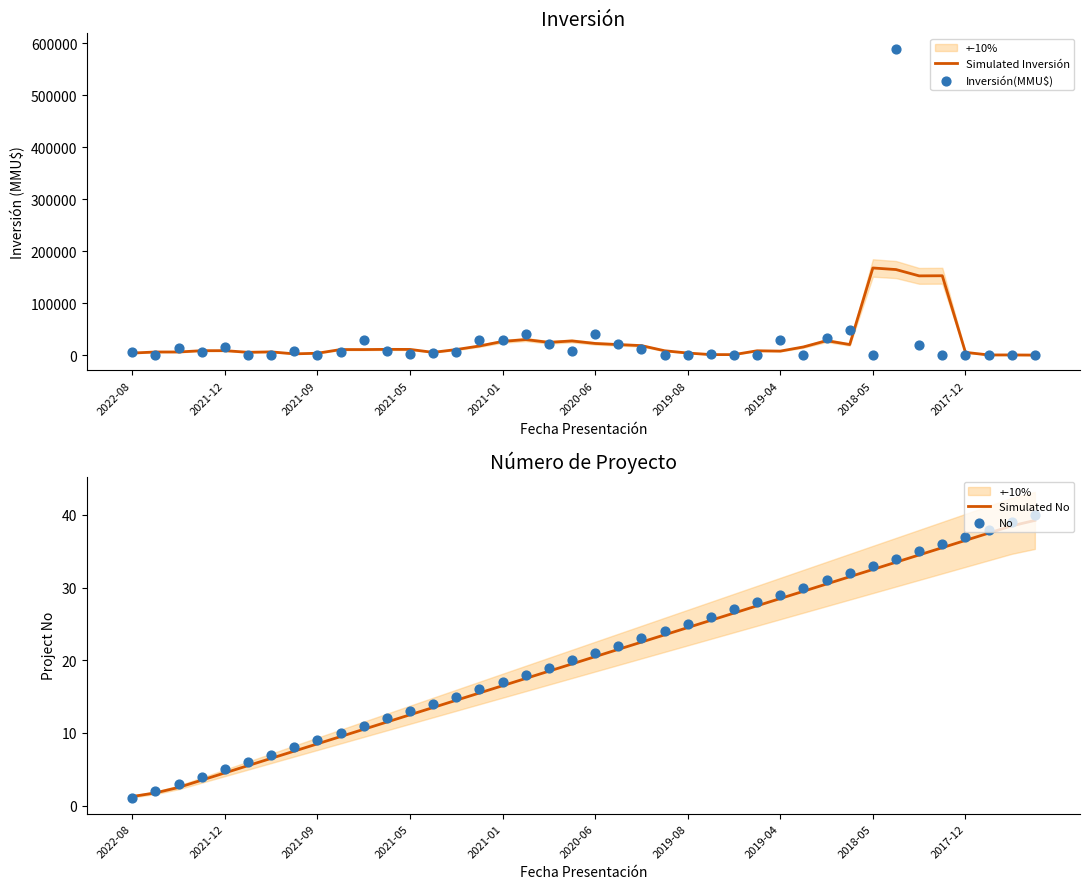

What are all the series names shown in the legend?

Simulated Inversión, Inversión(MMU$), Simulated No, No